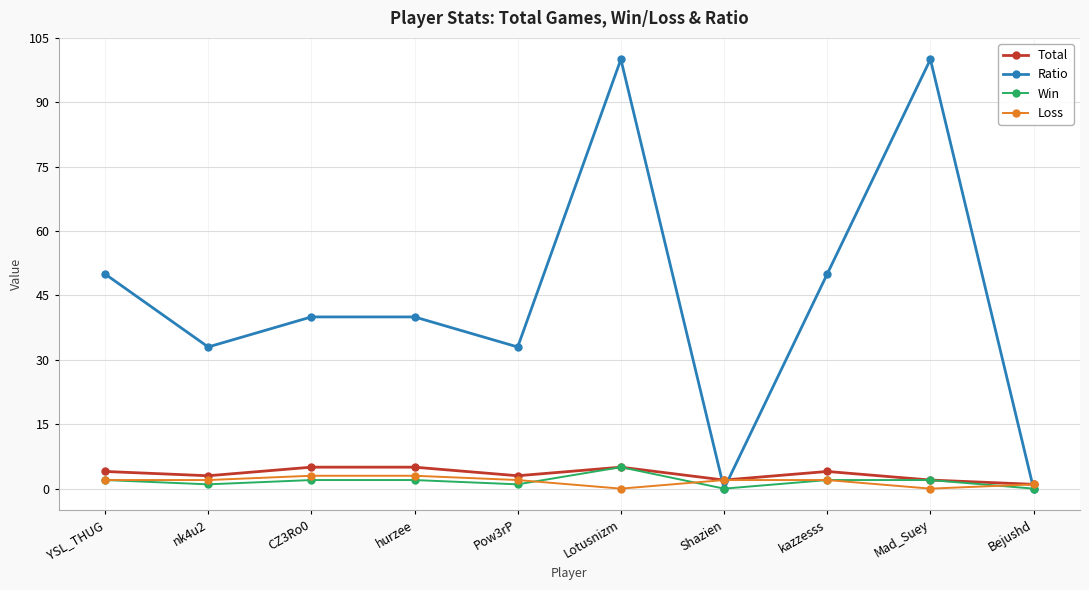

What is the label of the 3rd point from the left?

CZ3Ro0